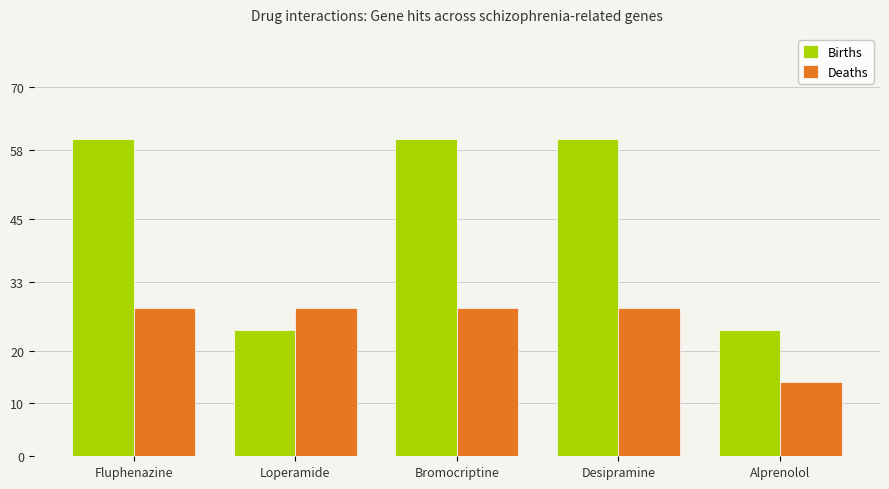

How many bars are there in total?

10